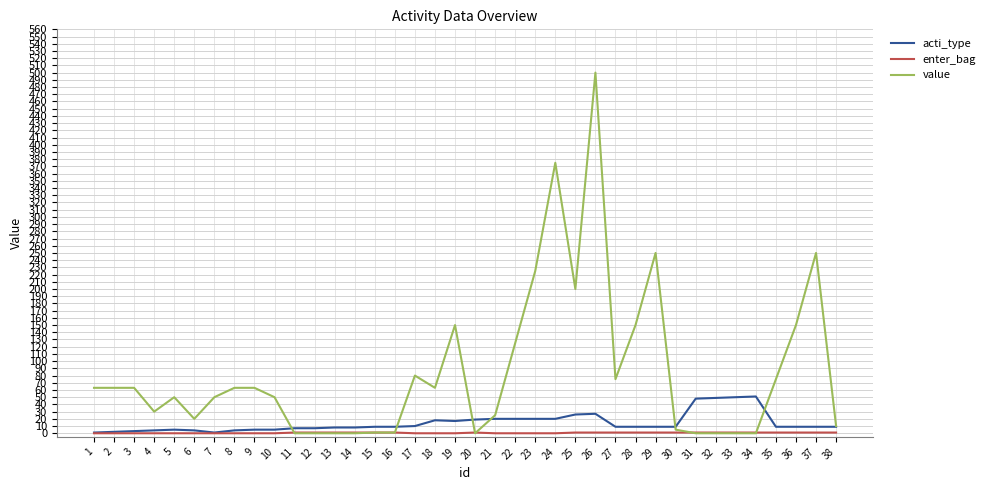

Which series has the largest total across all categories?

value